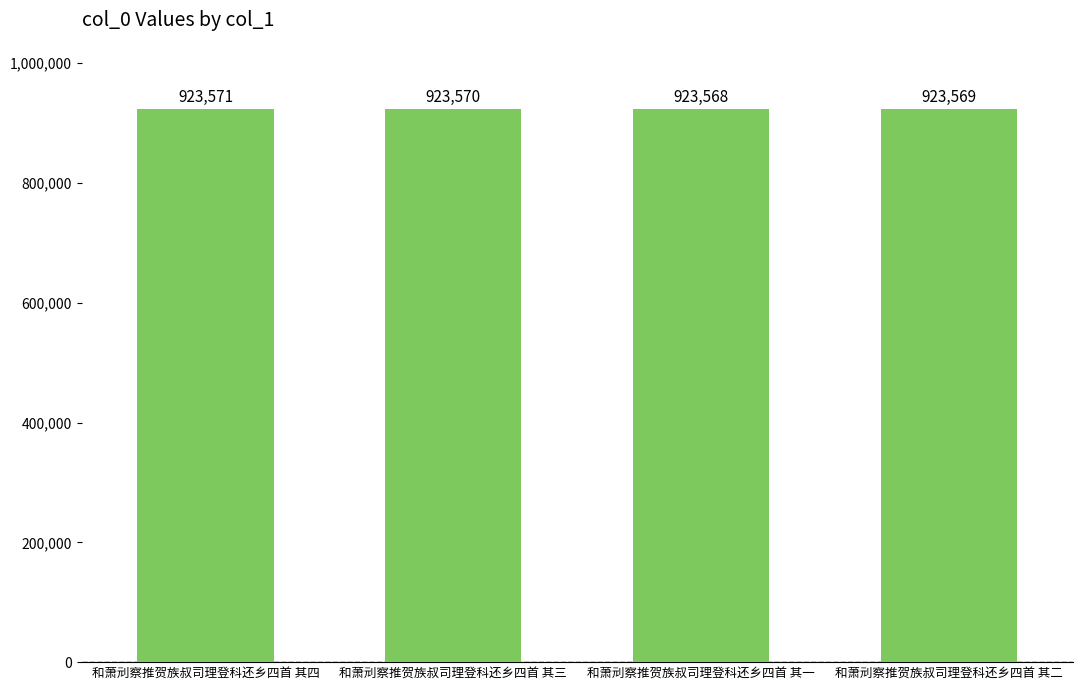

Rank the categories by value from lowest to highest.

和萧刓察推贺族叔司理登科还乡四首 其一, 和萧刓察推贺族叔司理登科还乡四首 其二, 和萧刓察推贺族叔司理登科还乡四首 其三, 和萧刓察推贺族叔司理登科还乡四首 其四